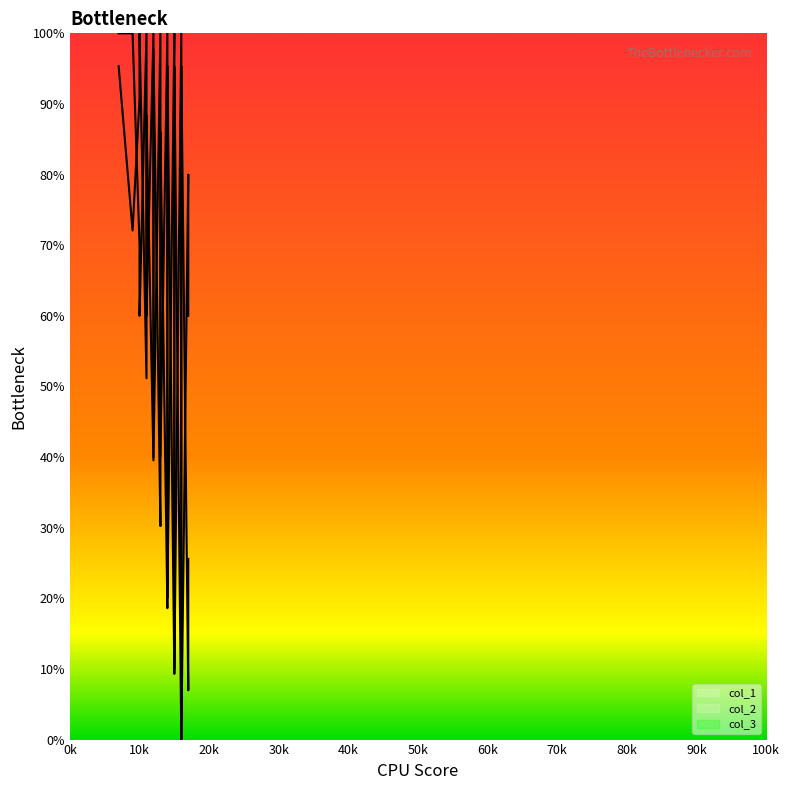

How many times do col_2 and col_1 cross each other?

14